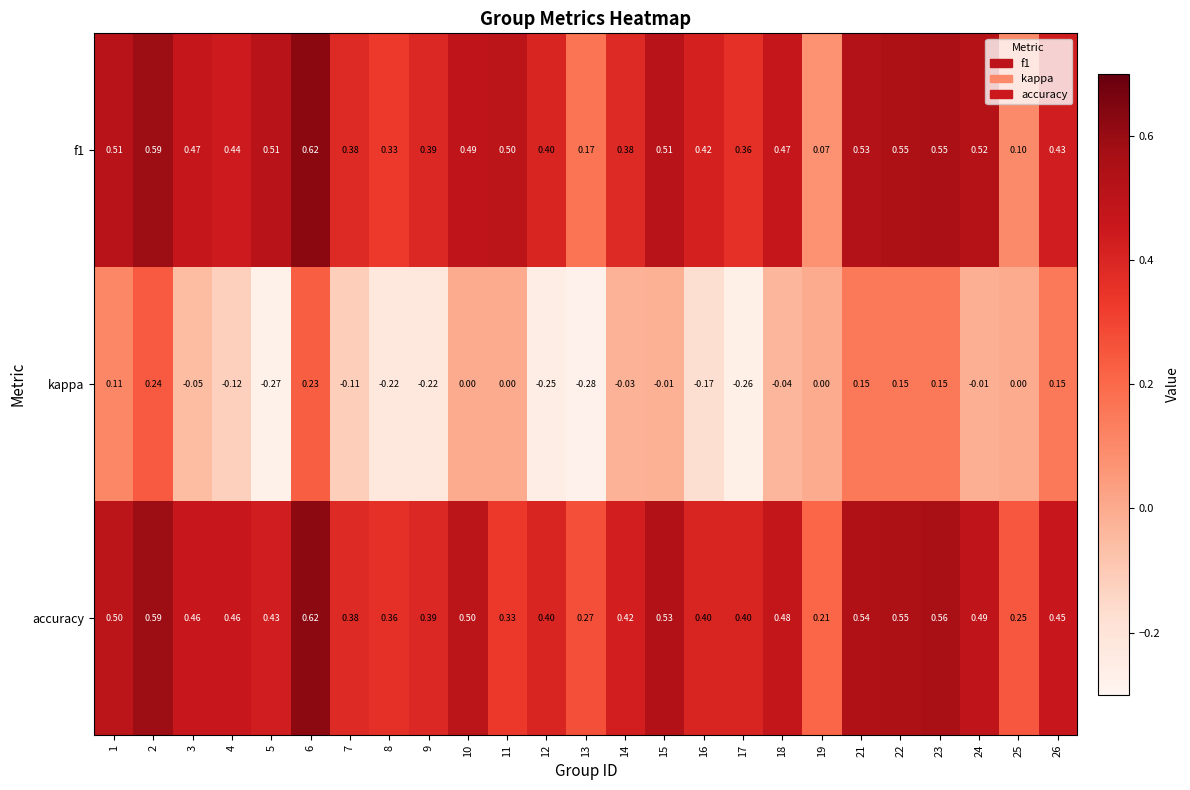

Which series has the largest total across all categories?

accuracy